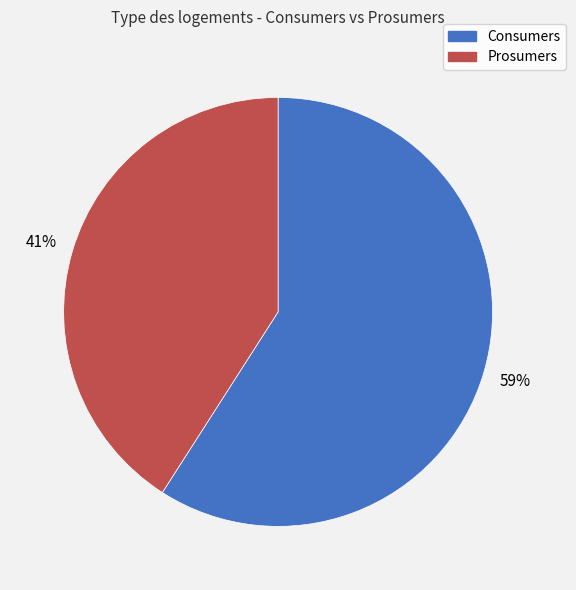

Count the number of slices in the pie.

2